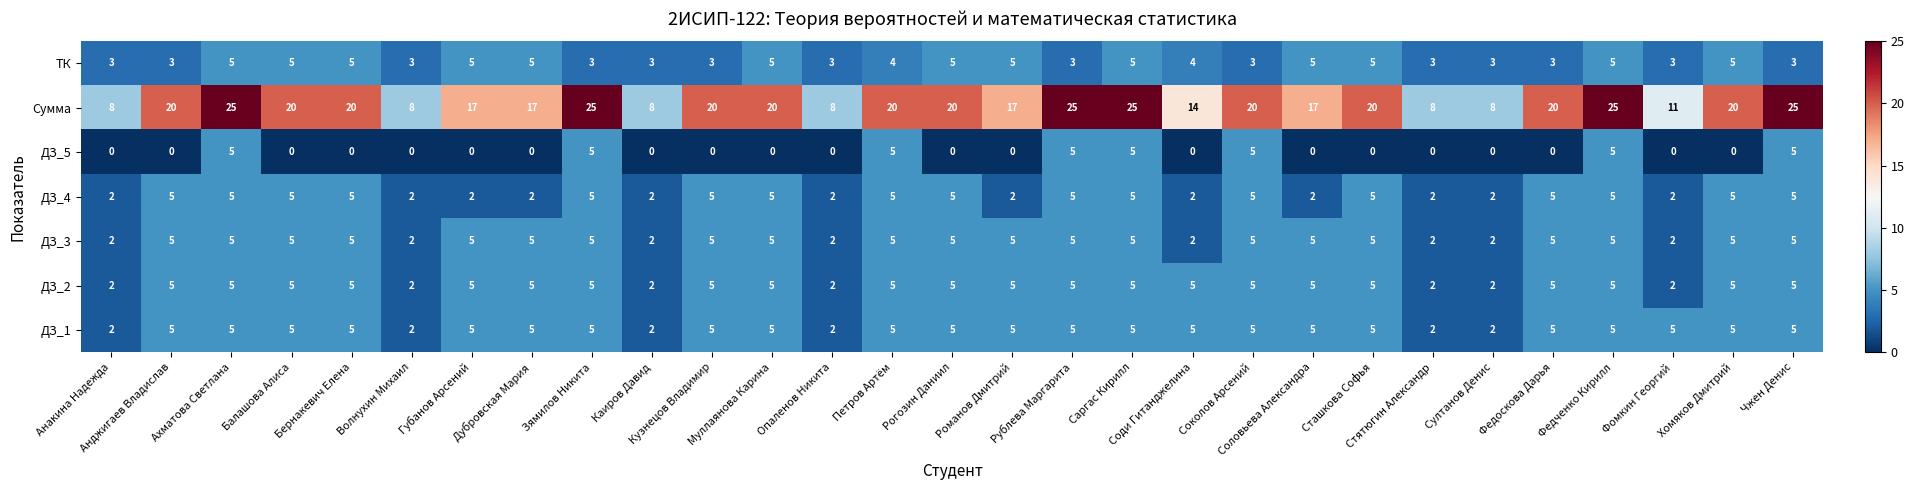

What is the difference between the second highest and minimum values in the ДЗ_3 series?

3